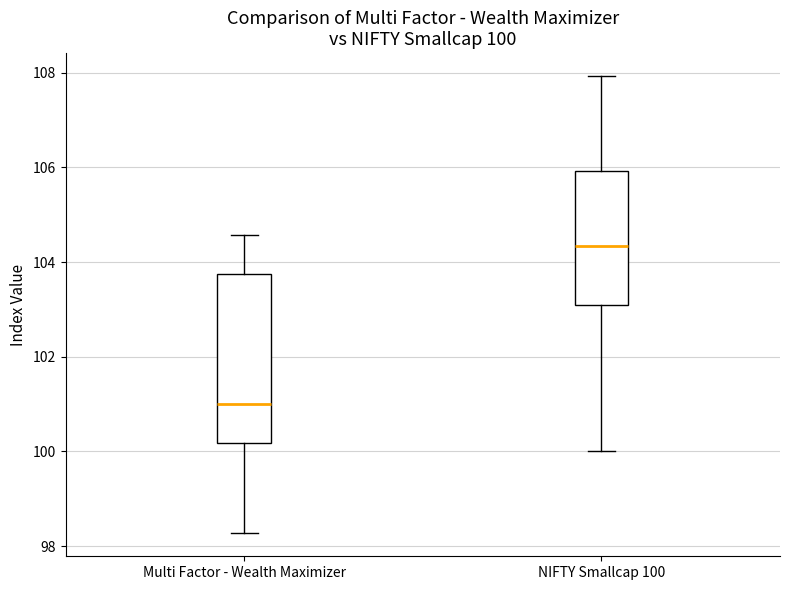

Which box's median line is the lowest?

Multi Factor - Wealth Maximizer